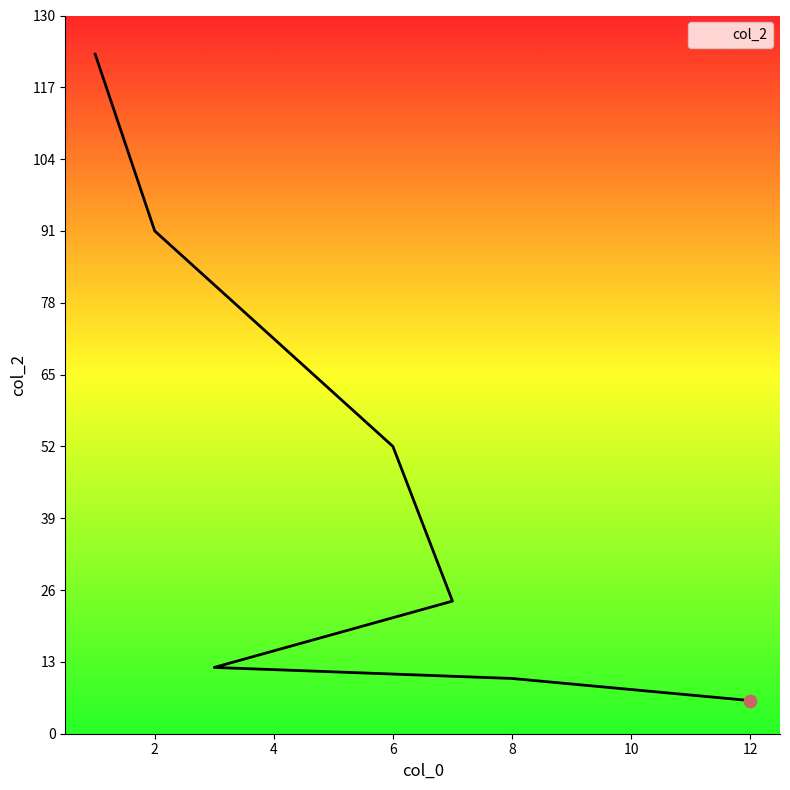

Which has a higher value, 12 or 3?

3